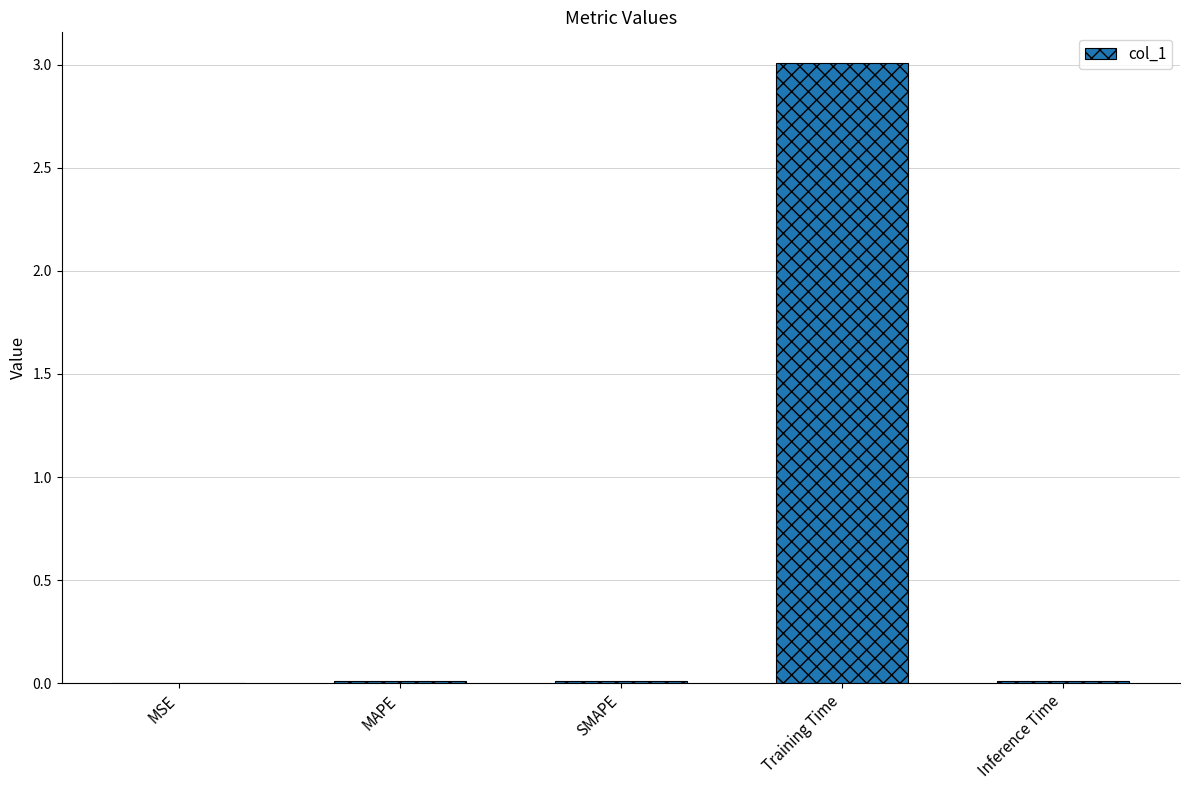

Which has a higher value, Training Time or Inference Time?

Training Time